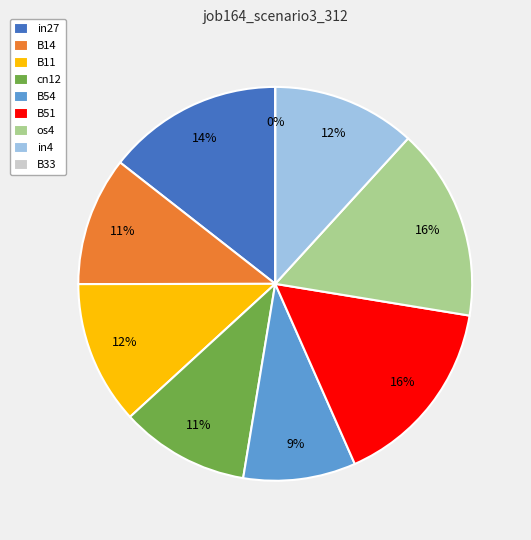

To the nearest percent, what is the difference between the B51 and B11 slice percentages?

4%